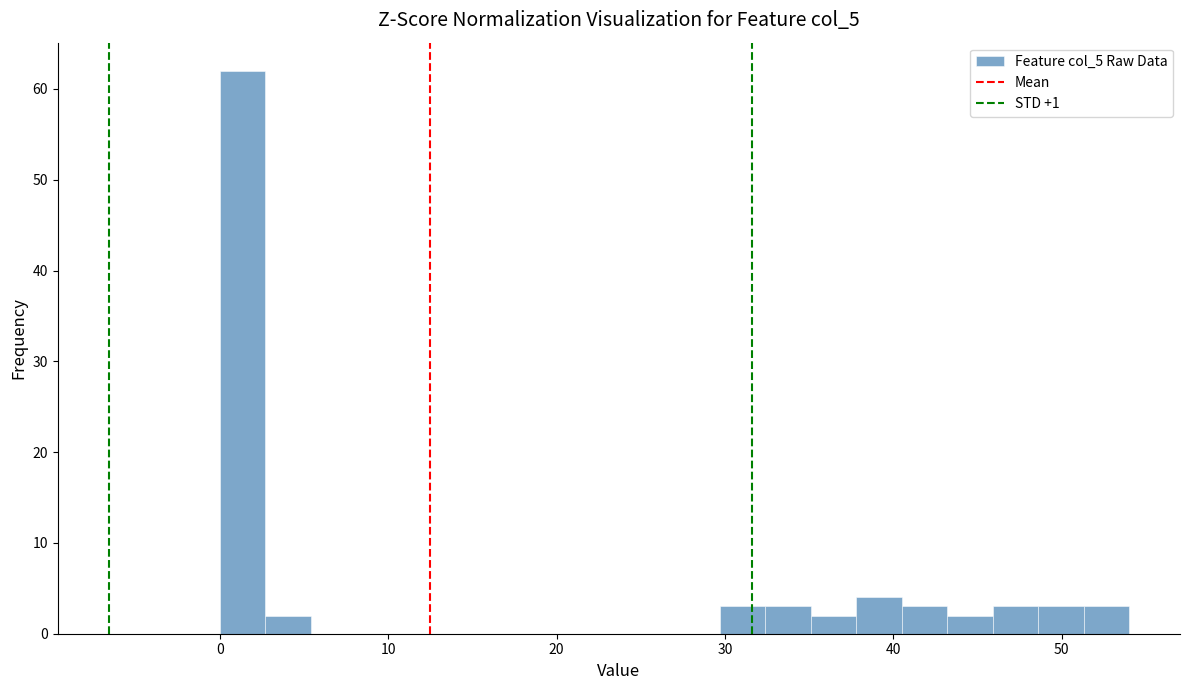

Around what value on the x-axis is the tallest bar? Give the approximate position of its centre, as read against the axis.

1